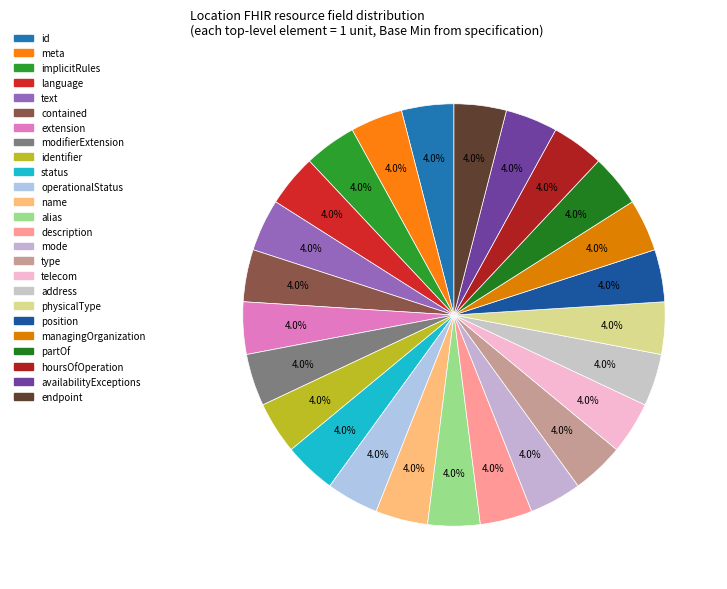

Count the number of slices in the pie.

25